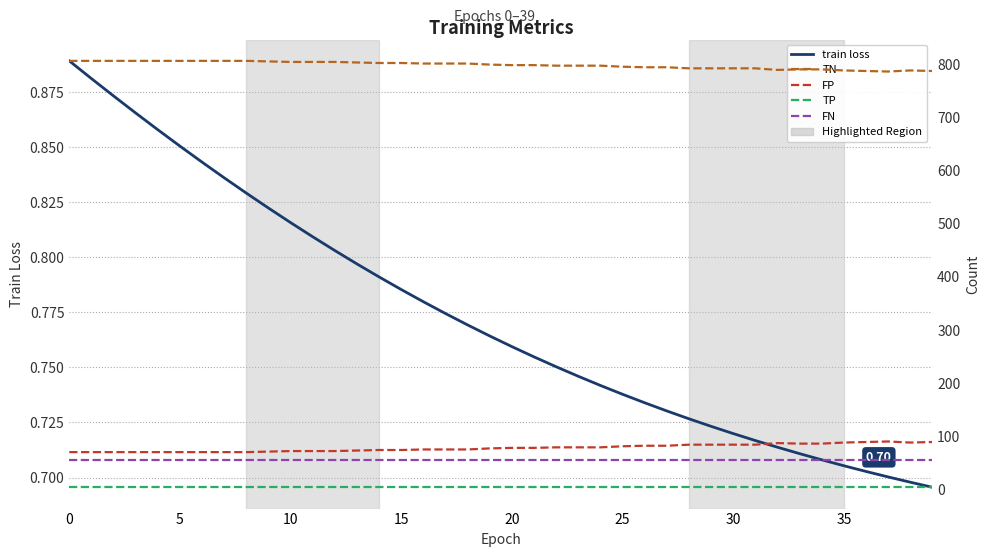

True or false: TN has a value of 1159.7 at 19.

False